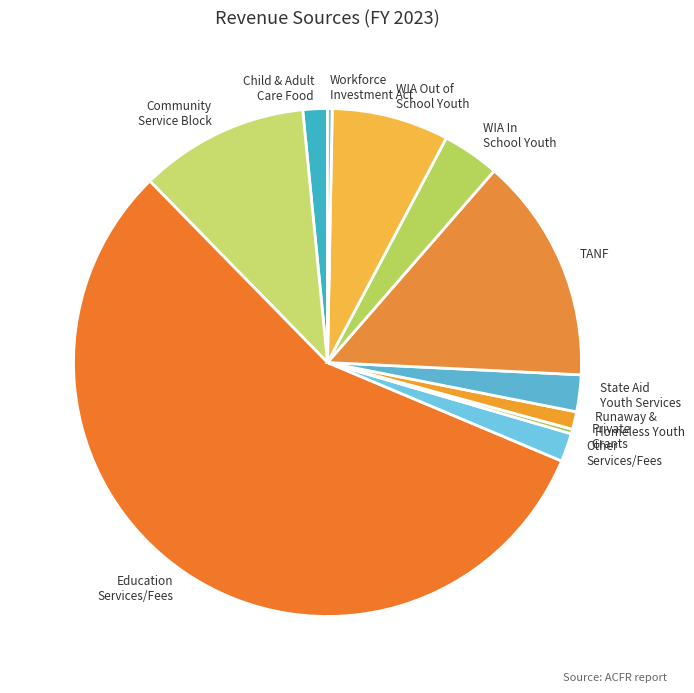

Which slice is the largest?

Education Services/Fees